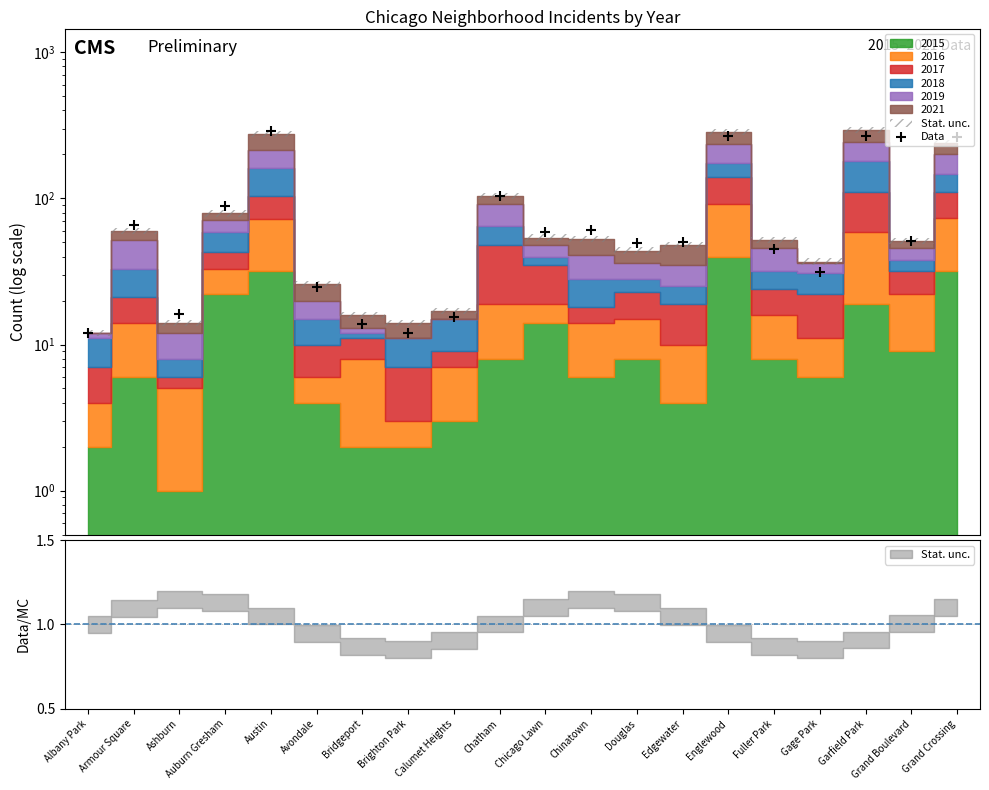

What is the change in value from Ashburn to Gage Park?

+15.5